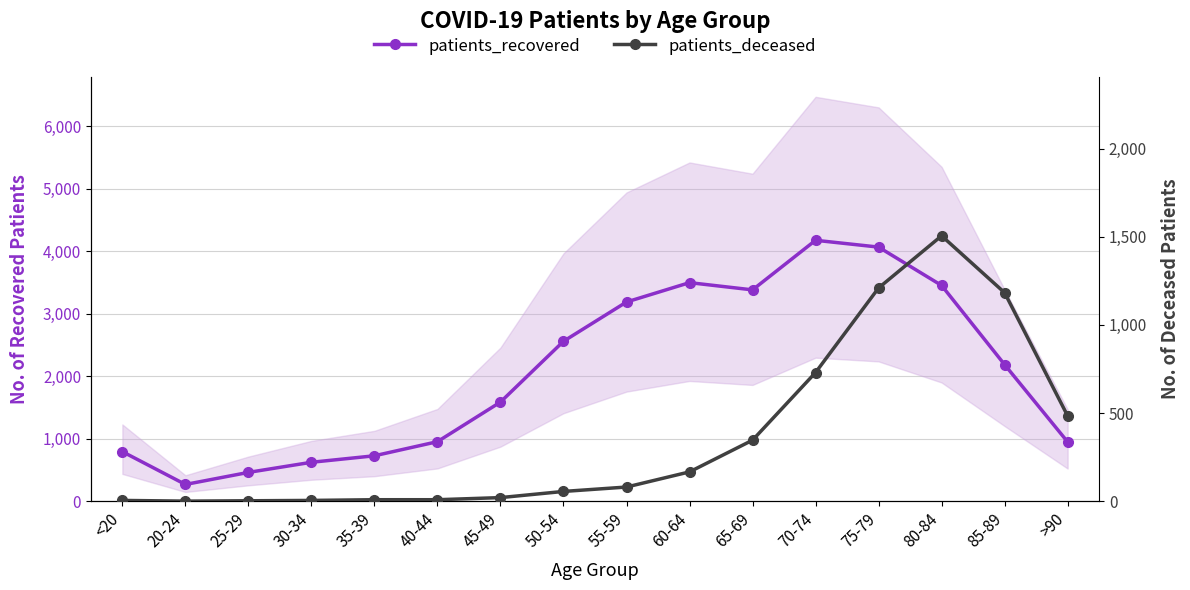

In patients_deceased, how many points are higher than both neighbors (excluding endpoints)?

1